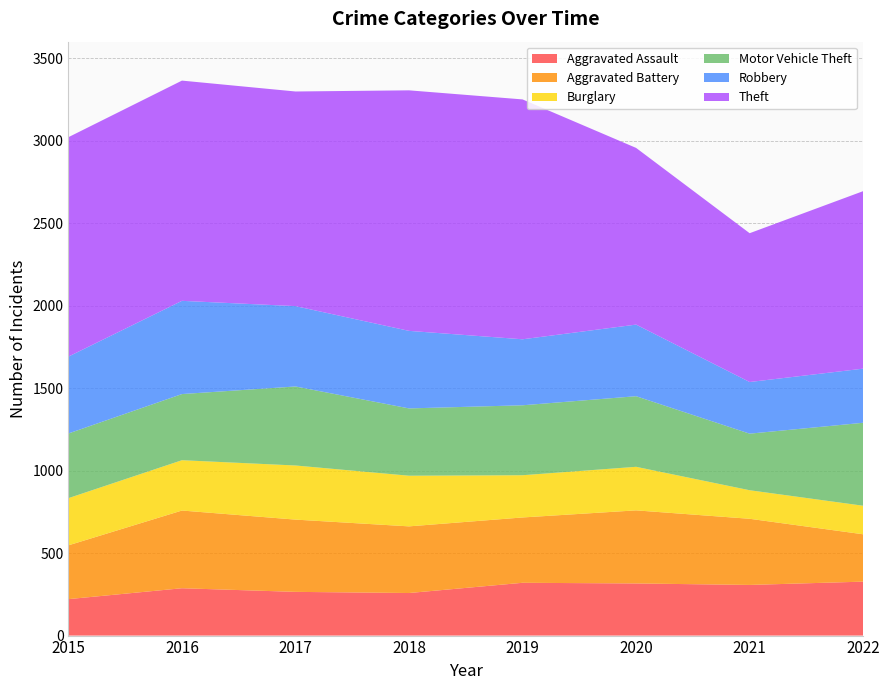

Reading left to right, transcribe all the data shown in this chart.

Aggravated Assault: 221	287	265	258	320	316	307	327
Aggravated Battery: 326	471	438	404	396	443	401	287
Burglary: 286	305	328	307	256	264	173	173
Motor Vehicle Theft: 392	401	479	408	424	428	343	503
Robbery: 466	565	487	470	400	434	313	328
Theft: 1330	1335	1301	1458	1454	1071	902	1076